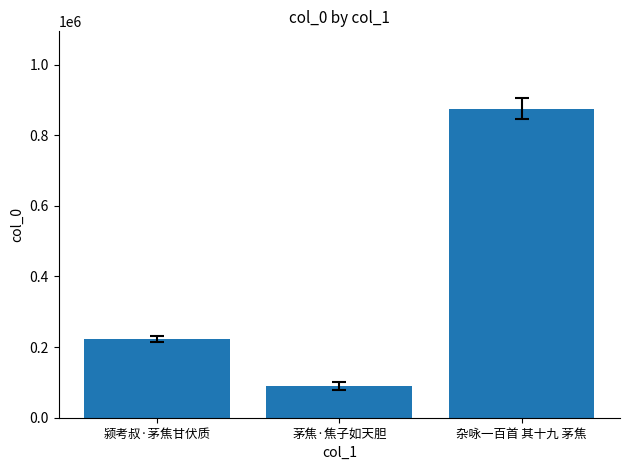

Reading left to right, extract all data points from this chart.

颍考叔·茅焦甘伏质=223588	茅焦·焦子如天胆=90097	杂咏一百首 其十九 茅焦=875126